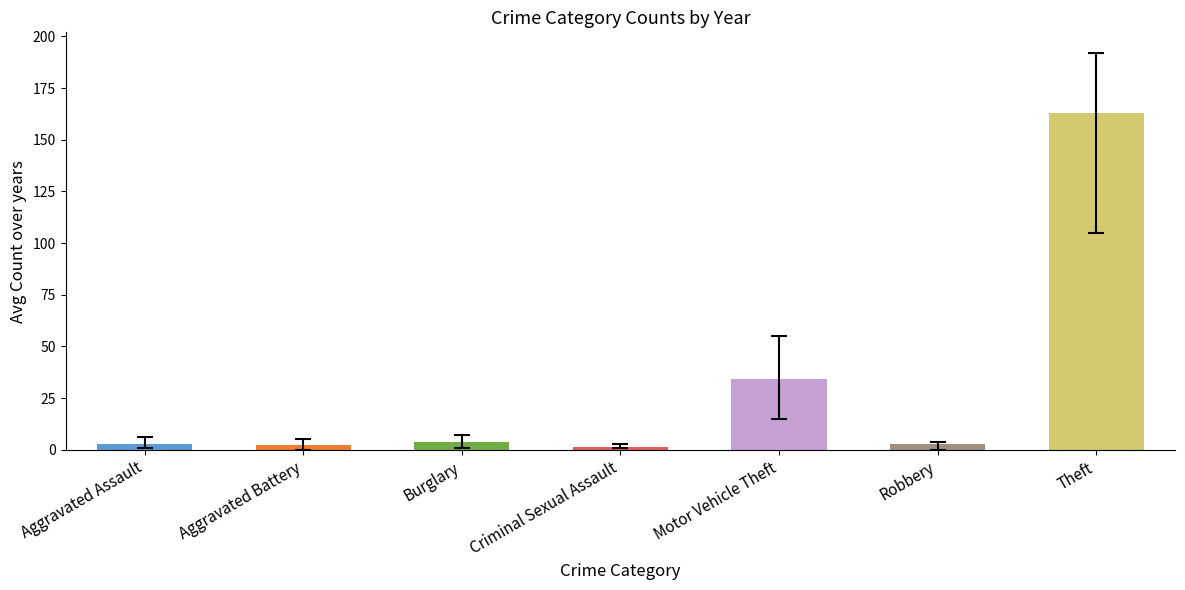

Is the value of 2015 at Theft greater than the value of 2018 at Aggravated Battery?

Yes